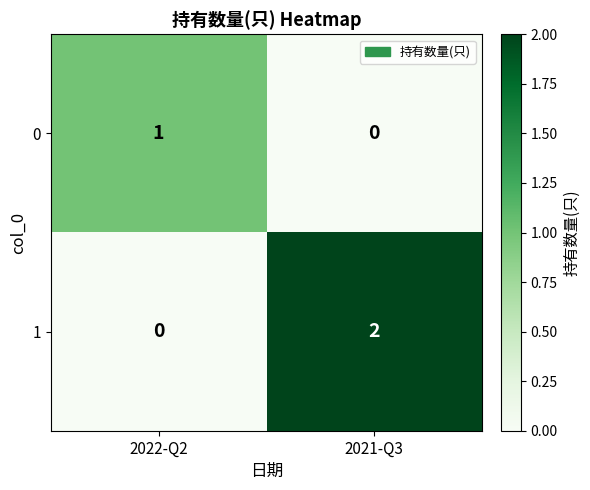

Where is 1 nearest to the value 1?

2022-Q2